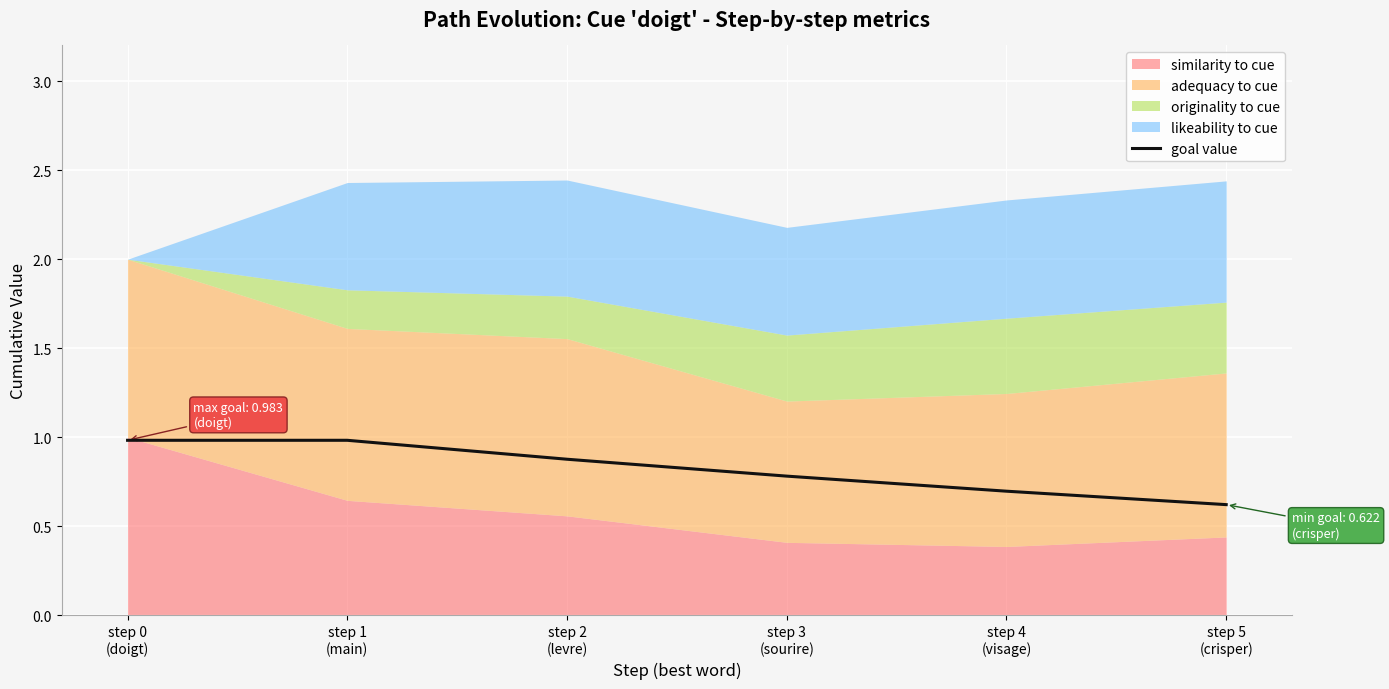

List the labels in order of value, smallest first.

step 5
(crisper), step 4
(visage), step 3
(sourire), step 2
(levre), step 0
(doigt), step 1
(main)